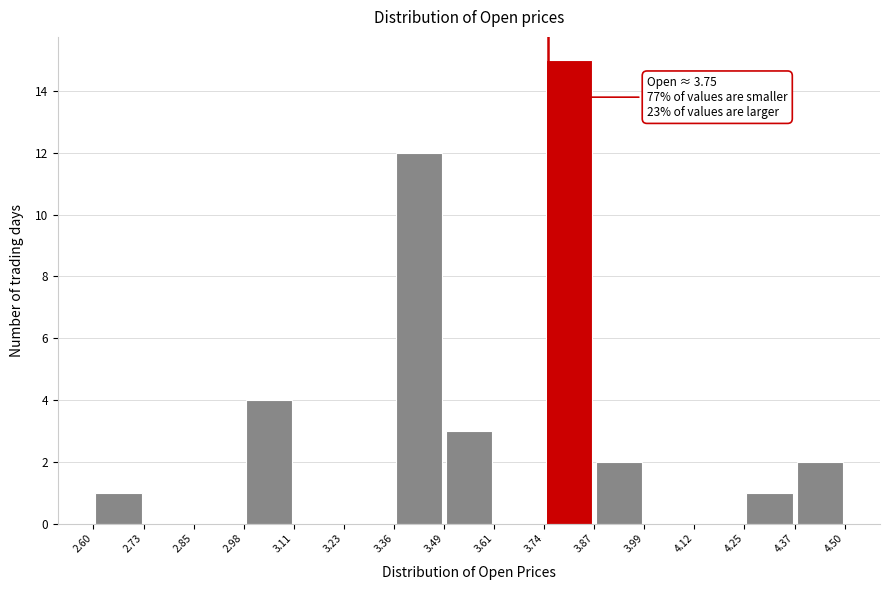

Which range on the x-axis has the tallest bar?

3.74 to 3.87